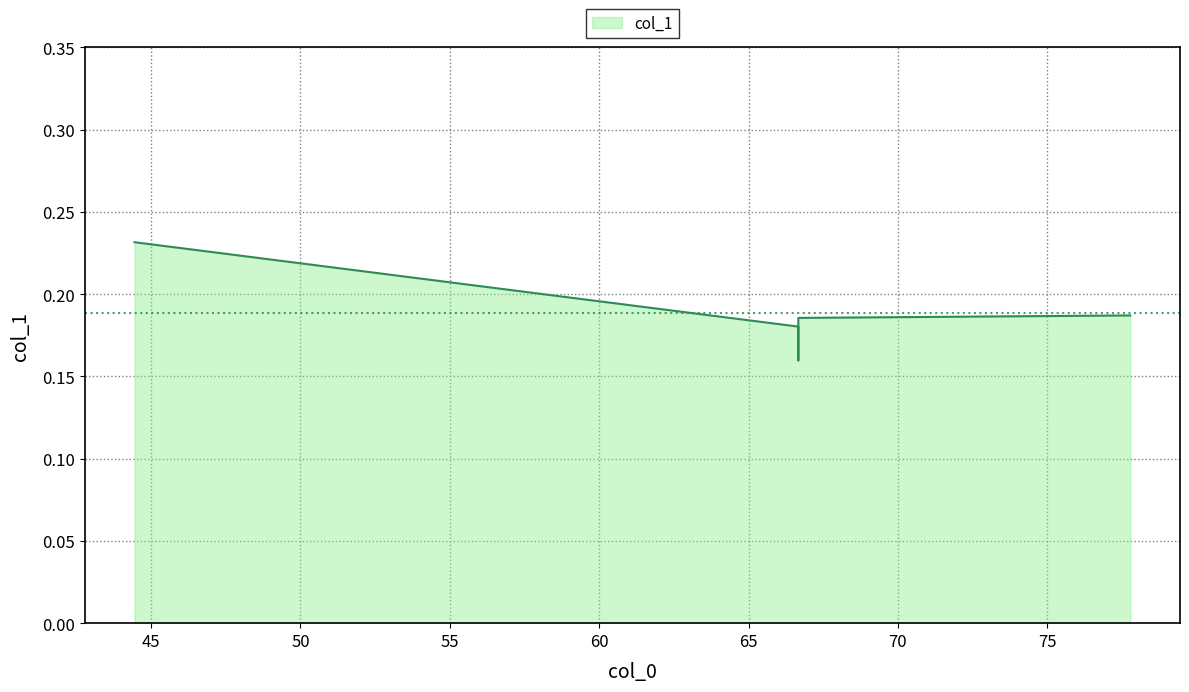

Between 66.666666666667 and 44.444444444444, which is larger?

44.444444444444